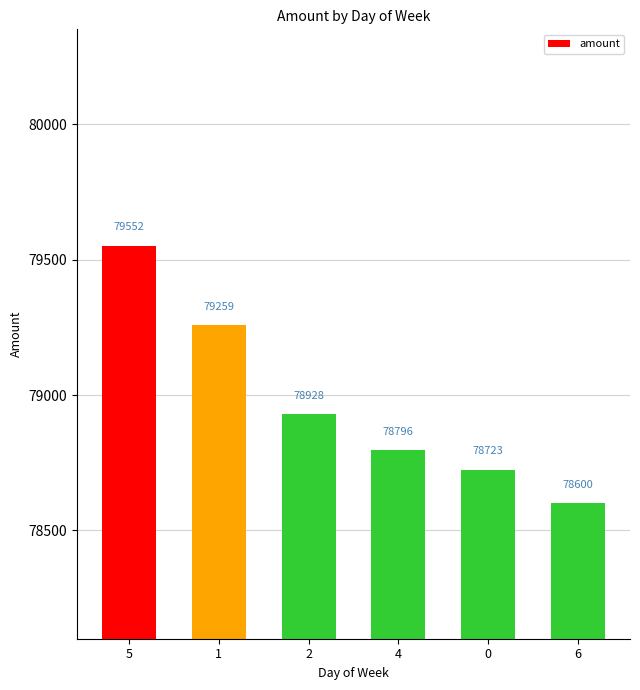

Which category has the highest value across all series?

5